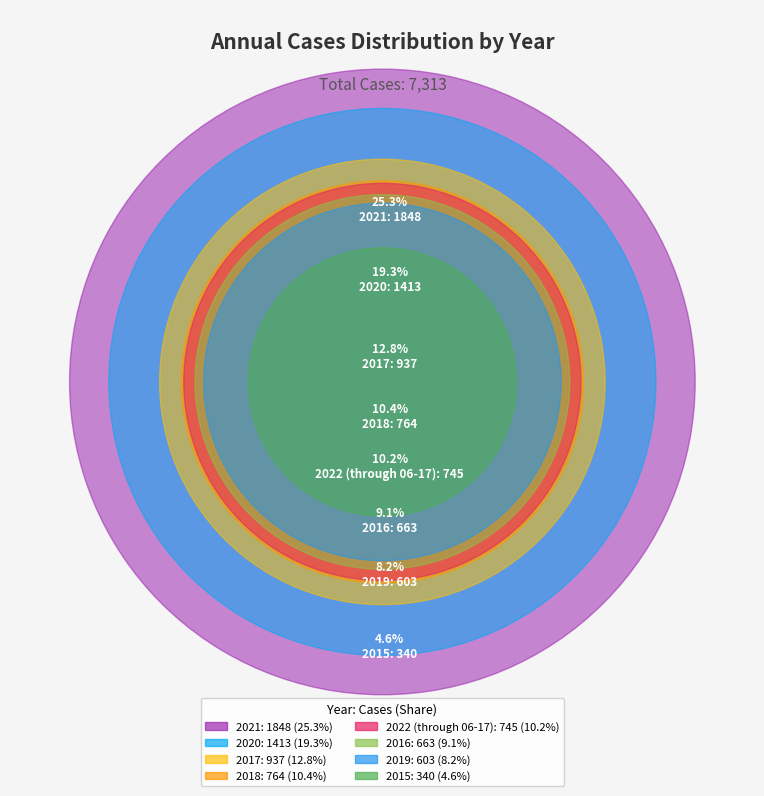

To the nearest percent, what percentage of the pie is 2017?

13%